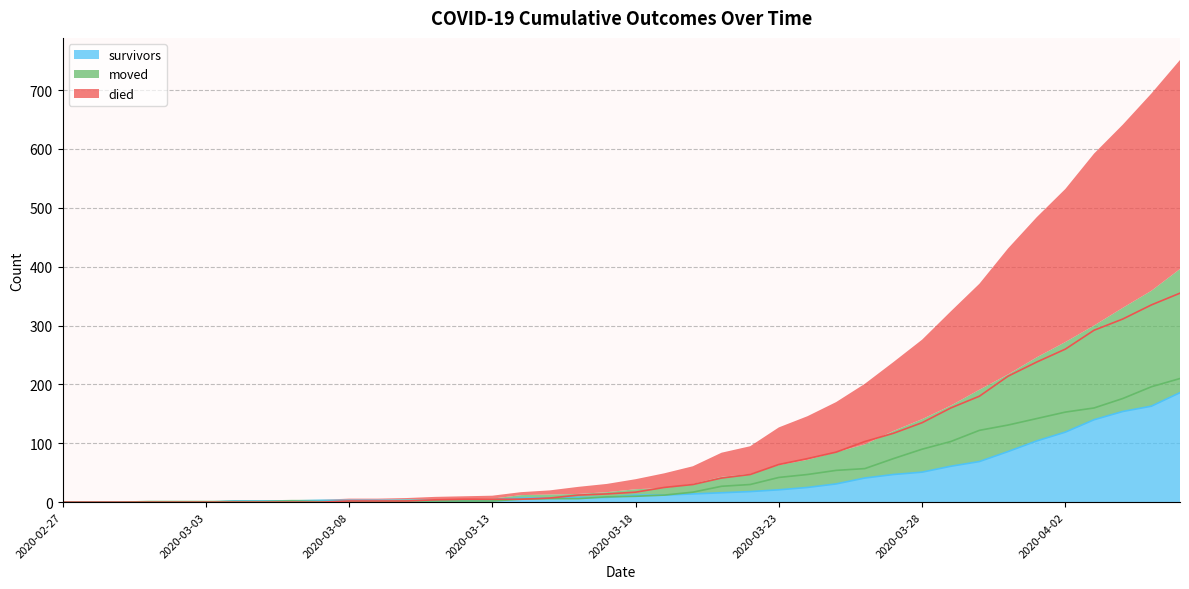

Reading left to right, what are all the values shown in this chart?

survivors: 0	0	0	0	0	0	2	2	2	3	3	3	3	3	3	4	7	7	8	8	12	12	14	16	18	21	25	31	41	47	51	61	69	86	104	119	140	154	163	186
died: 0	0	0	0	0	0	0	0	0	0	2	2	2	4	5	5	5	7	12	14	17	25	30	41	47	64	74	85	103	117	135	160	180	214	238	260	292	311	335	355
moved: 0	0	0	1	1	1	1	1	2	1	1	1	2	2	2	2	5	6	6	9	10	12	17	27	30	42	47	54	57	74	90	103	122	131	142	153	160	176	196	210